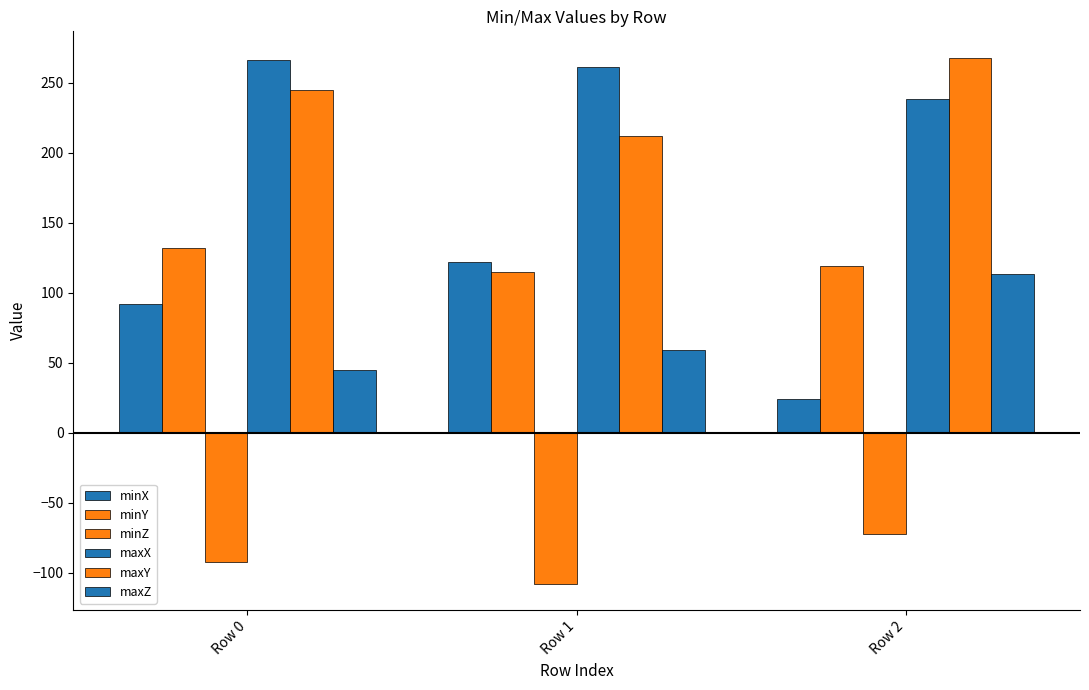

Does the chart contain any negative values?

Yes